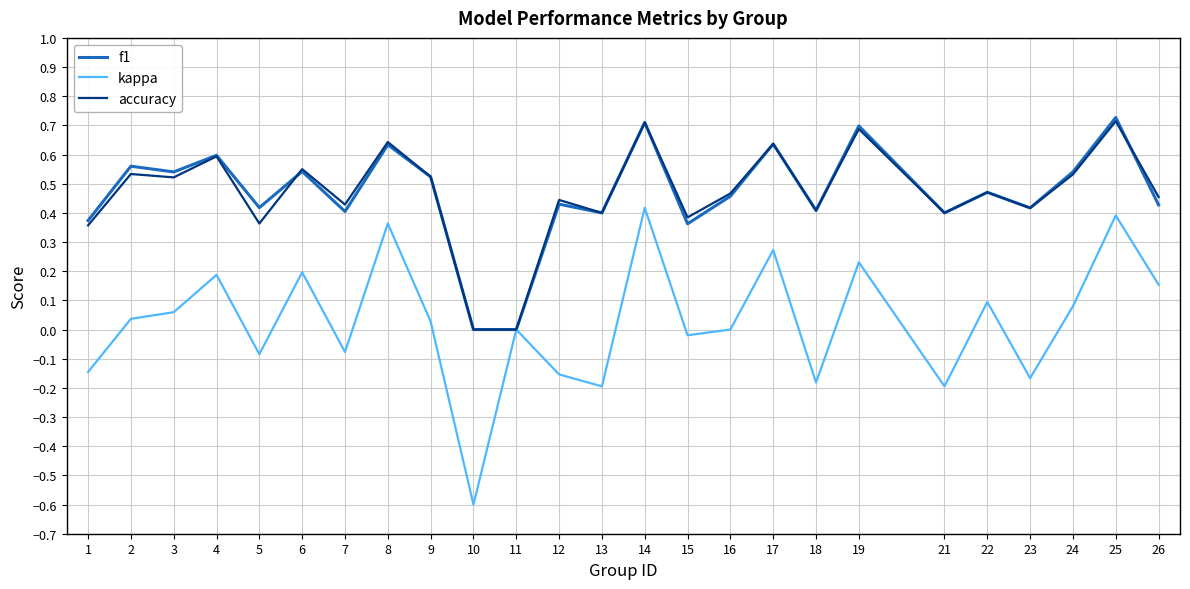

What is the minimum value for kappa?

-0.6